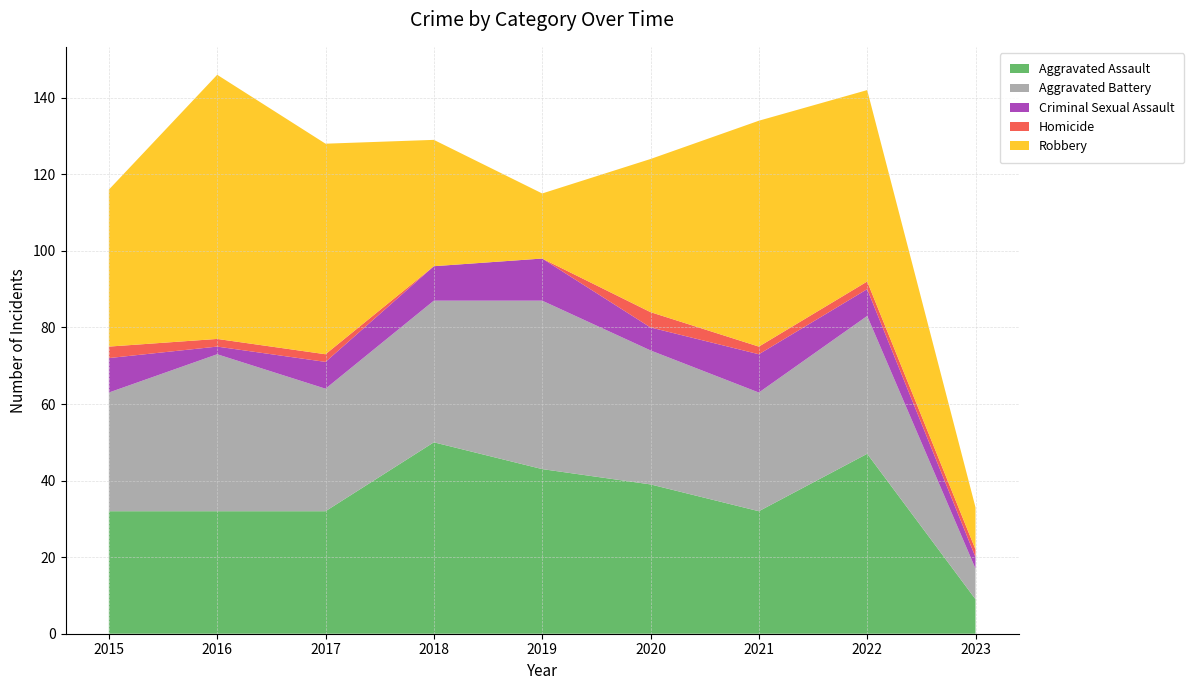

Reading left to right, list all the values displayed in this chart.

Aggravated Assault: 32	32	32	50	43	39	32	47	9
Aggravated Battery: 31	41	32	37	44	35	31	36	8
Criminal Sexual Assault: 9	2	7	9	11	6	10	7	3
Homicide: 3	2	2	0	0	4	2	2	2
Robbery: 41	69	55	33	17	40	59	50	11